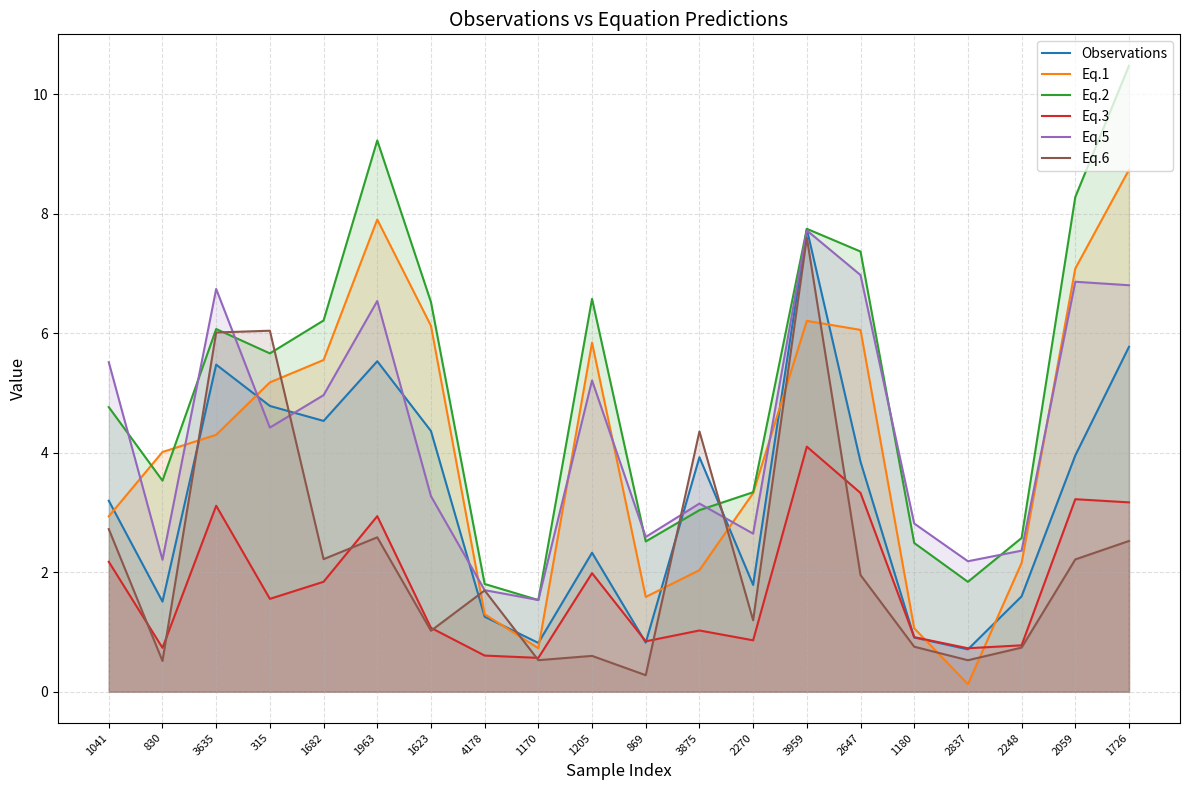

Does the chart display data point markers on the line(s)?

No